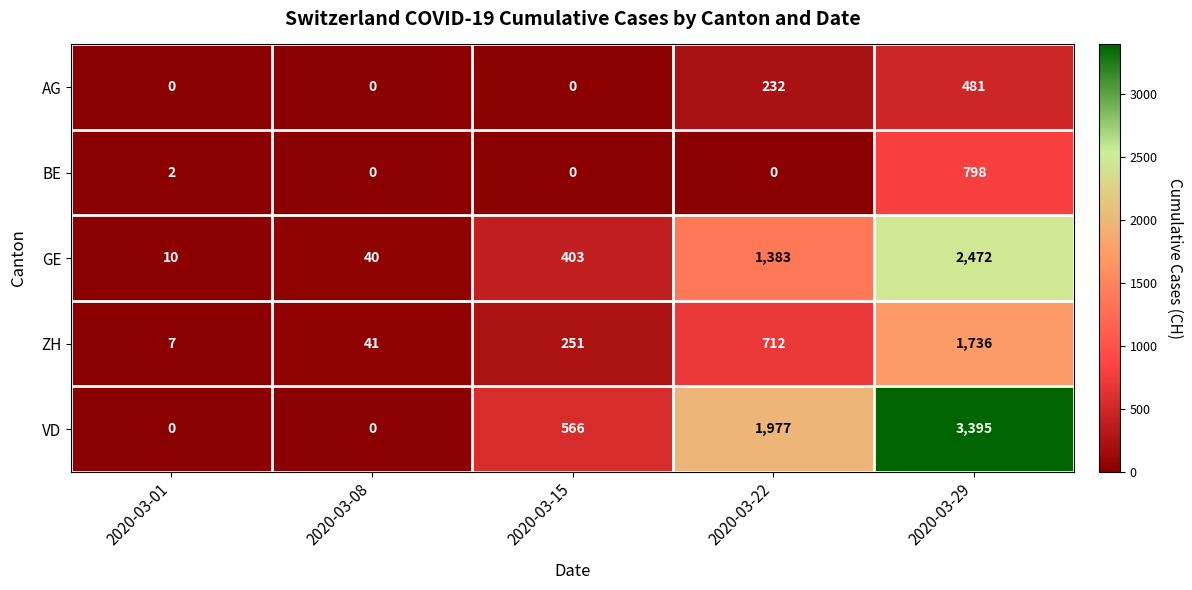

Rank the series by their maximum value, from lowest to highest.

AG, BE, ZH, GE, VD